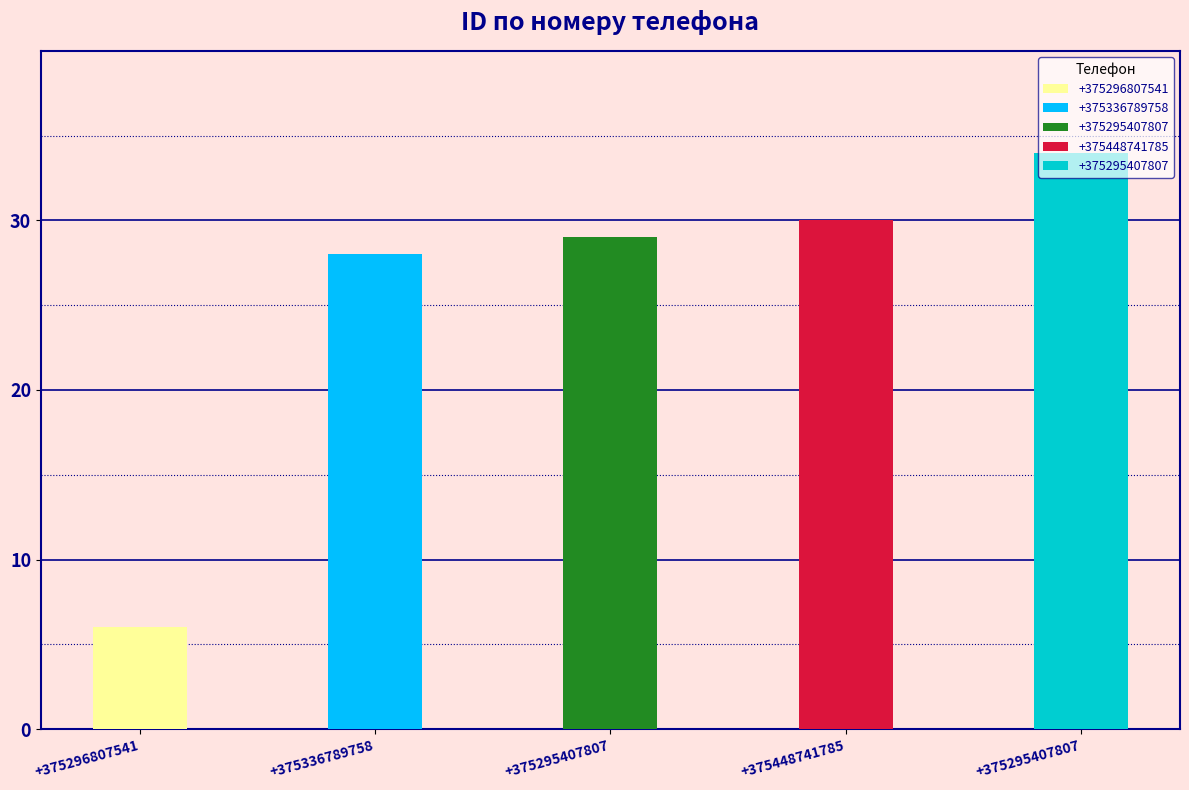

What is the label of the 2nd bar from the left?

+375336789758